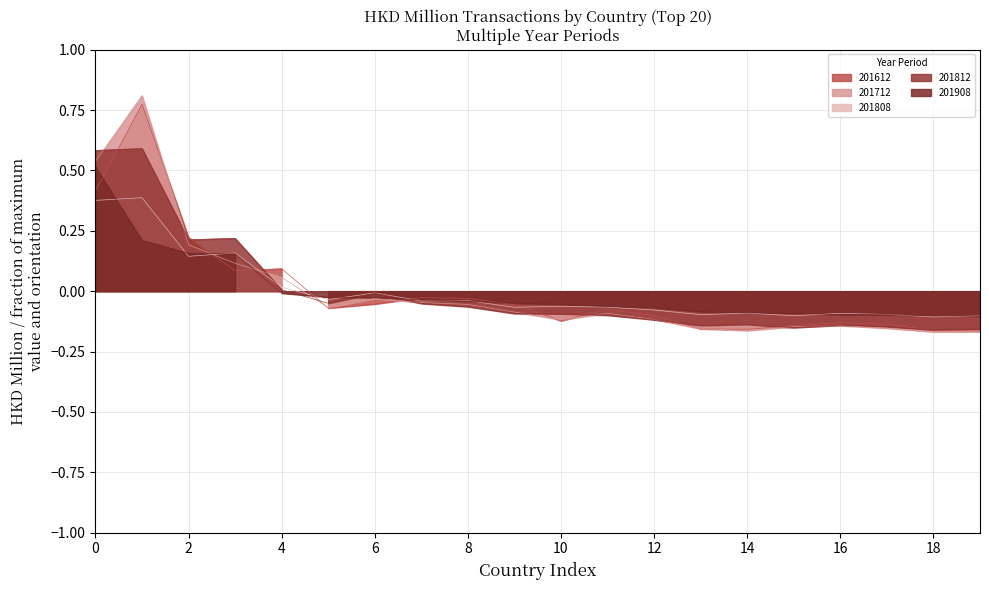

What is the difference between the second highest and second lowest values in the 201712 series?

0.7